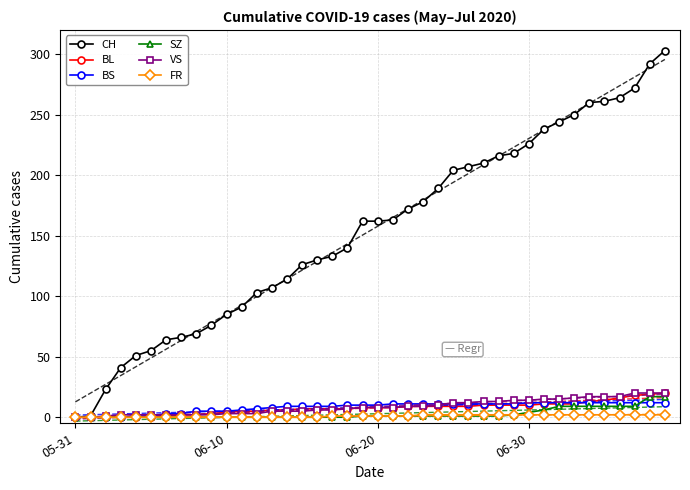

True or false: SZ and BL cross at least once.

False